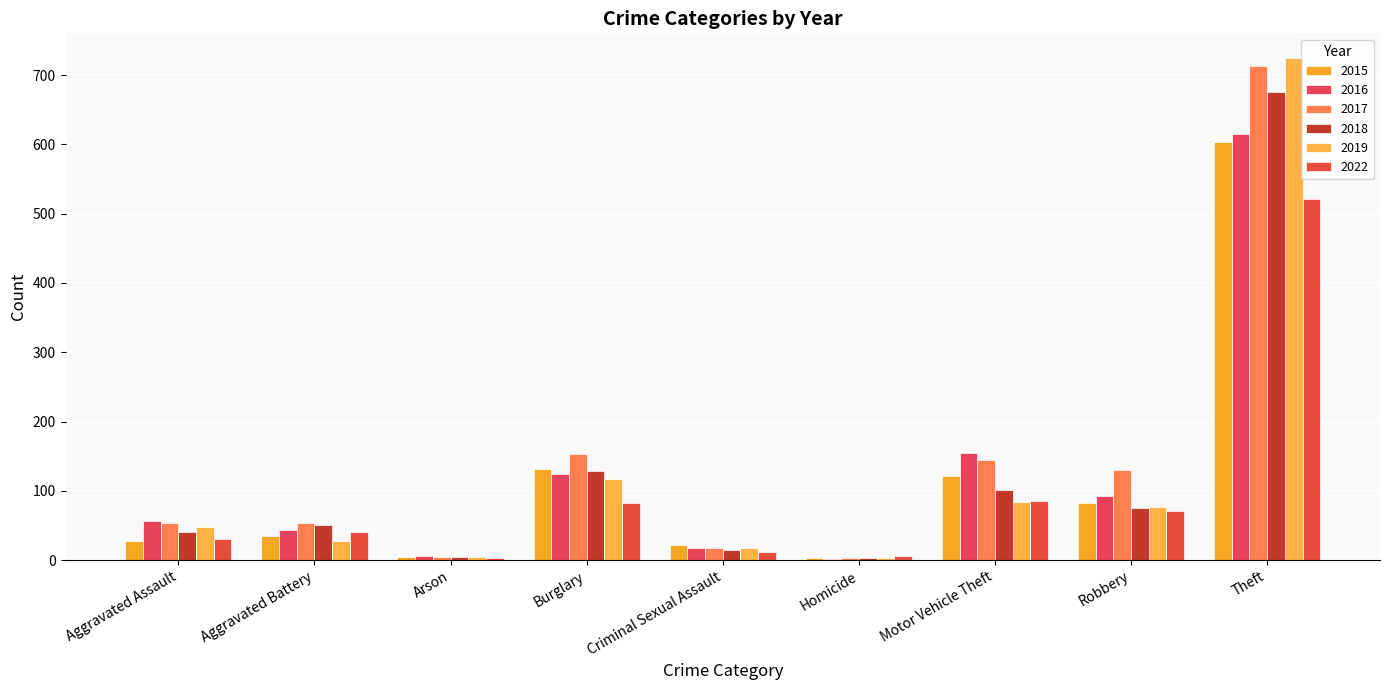

What is the highest value of the 2016 series?

615